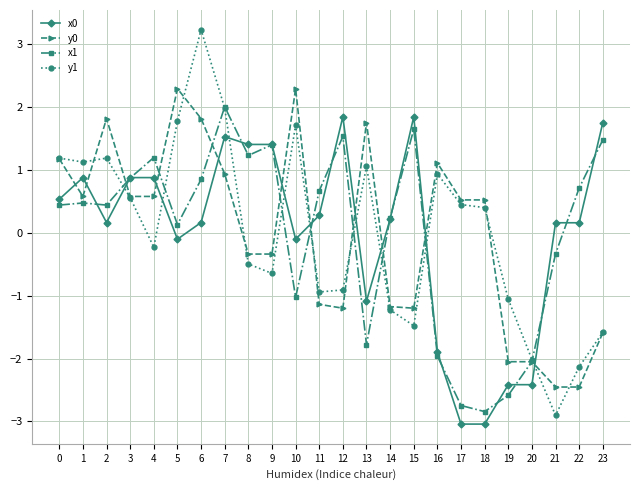

Count the number of data series in this chart.

4